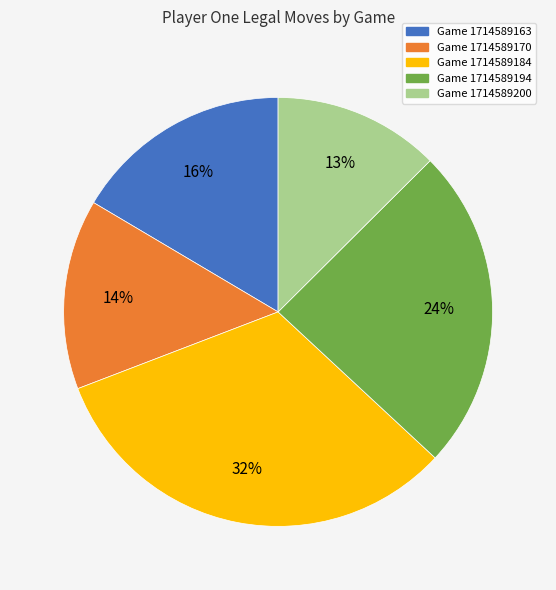

To the nearest percent, what is the average slice percentage?

20%